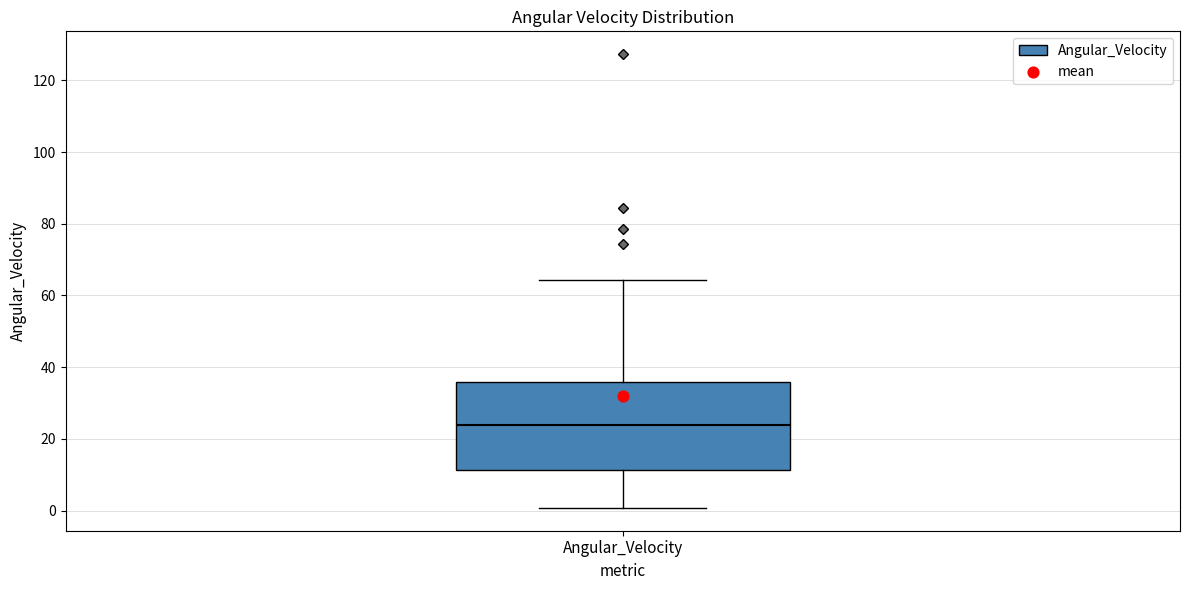

Transcribe this box plot: give where the median line is, the range the box spans, and where the two whiskers end, as read against the y-axis. The values are not printed on the chart, so give them approximately, as read against the axis.

median 24, box 12 to 36, whiskers 0 to 64